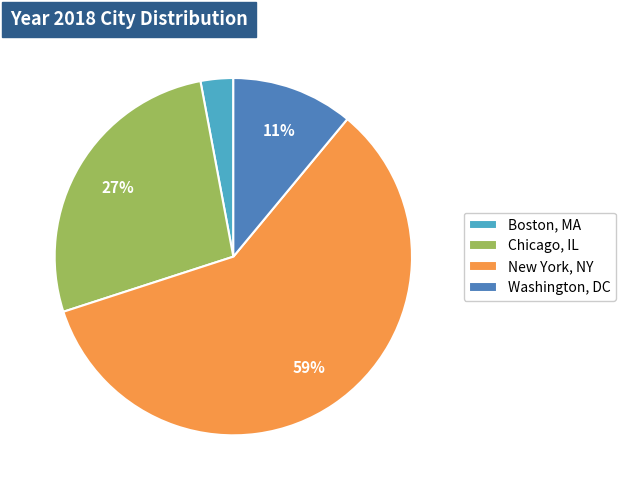

To the nearest percent, what is the average slice percentage?

25%